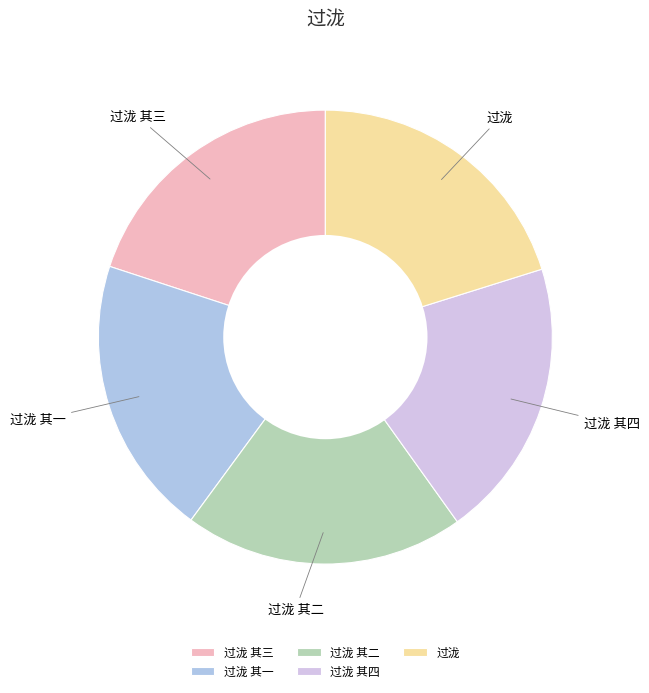

Is the sum of 过泷 其四 and 过泷 其二 greater than half?

No